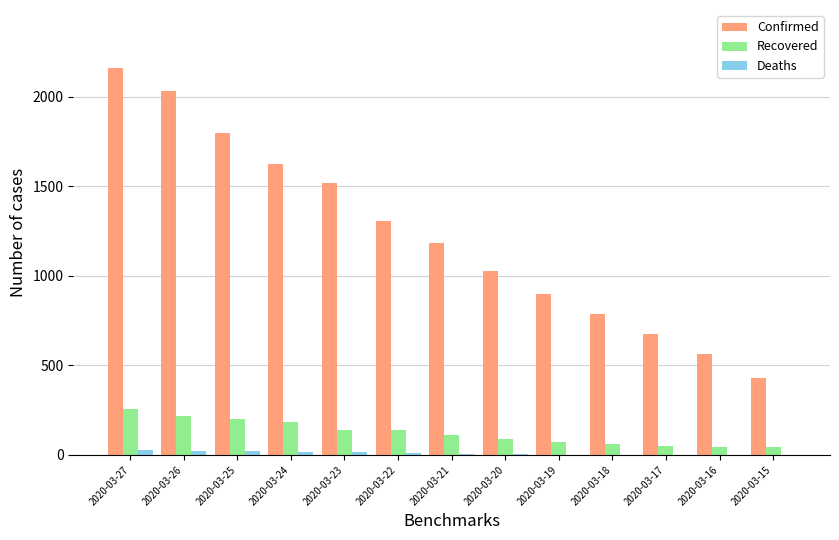

How many groups of bars are there?

13